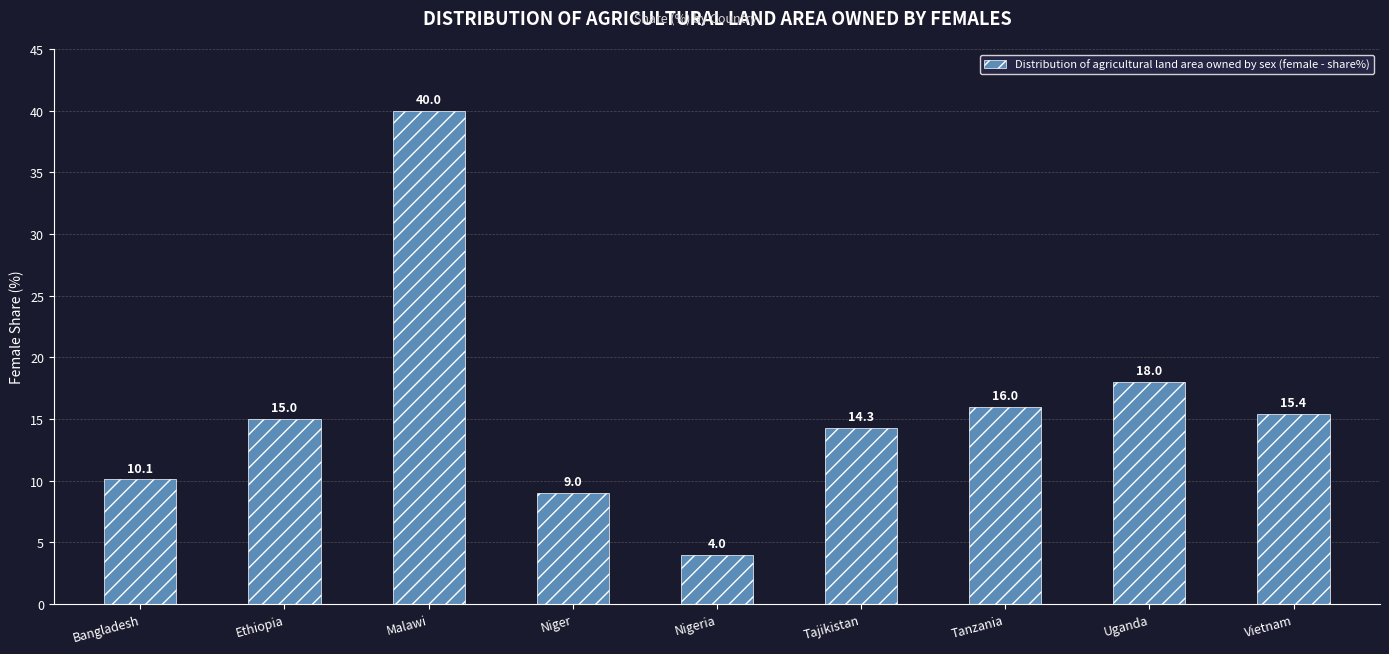

List the labels in order of value, largest first.

Malawi, Uganda, Tanzania, Vietnam, Ethiopia, Tajikistan, Bangladesh, Niger, Nigeria